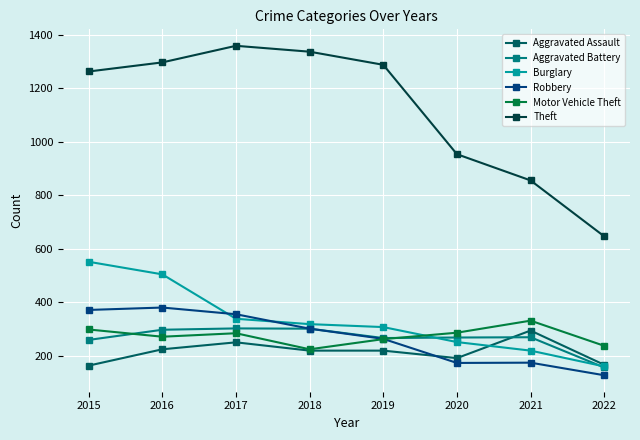

Between which two adjacent categories do Robbery and Burglary first intersect?

2016 and 2017